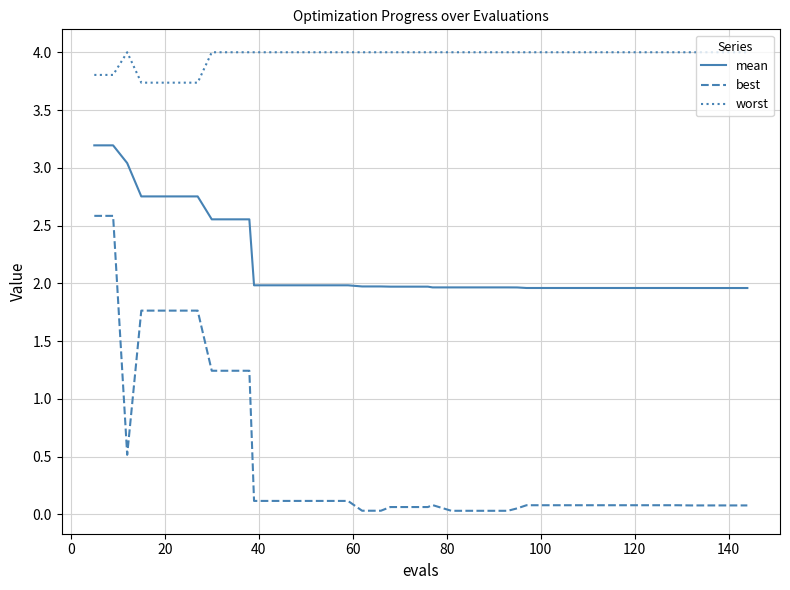

True or false: mean and worst cross at least once.

False